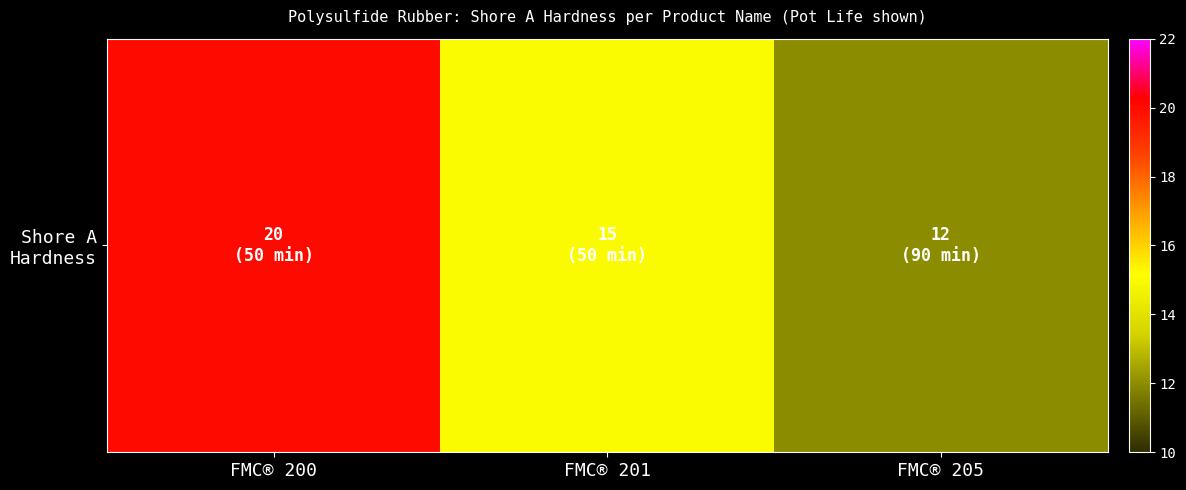

The chart shows a value of 15 at FMC® 201. True or false?

True